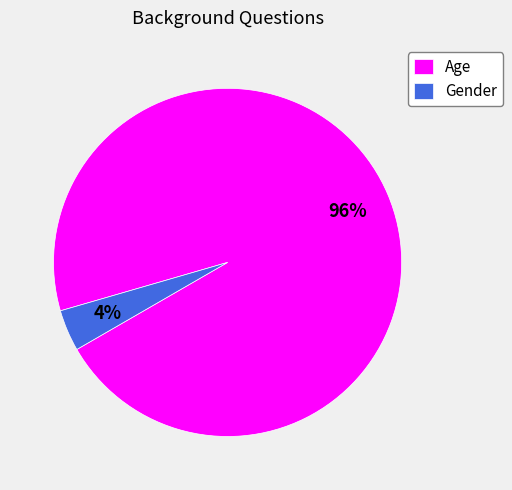

The Age slice represents 84% of the pie. True or false?

False